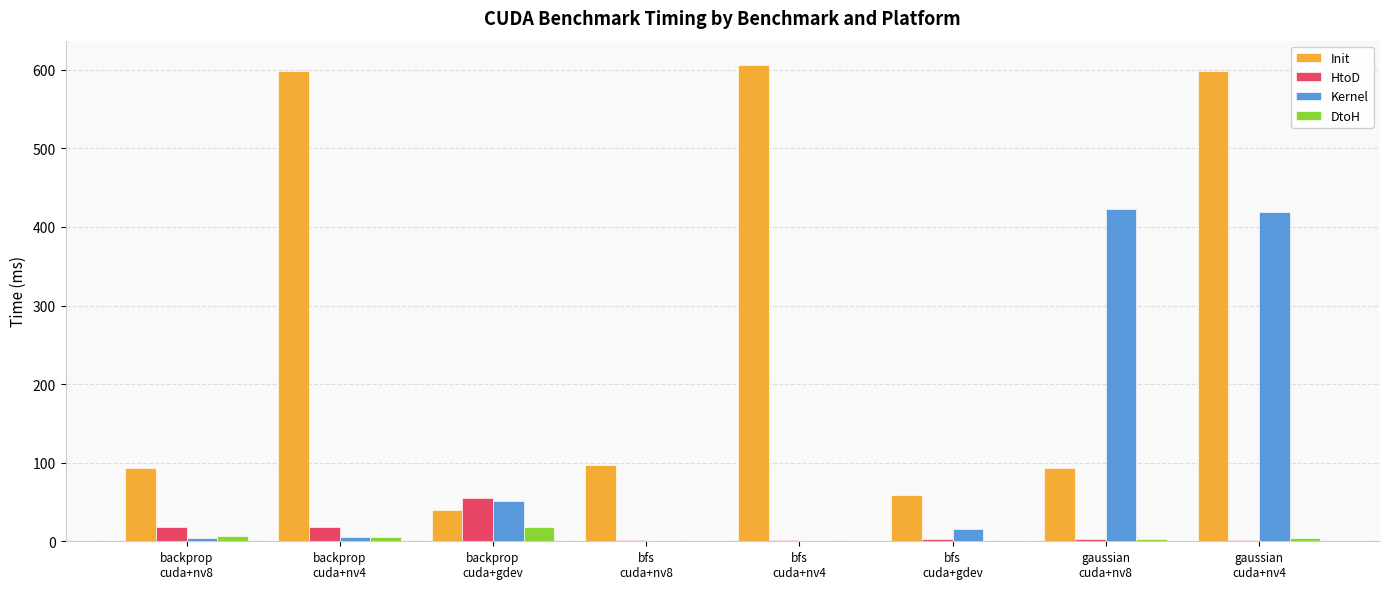

At which category is the sum across all series the highest?

gaussian
cuda+nv4